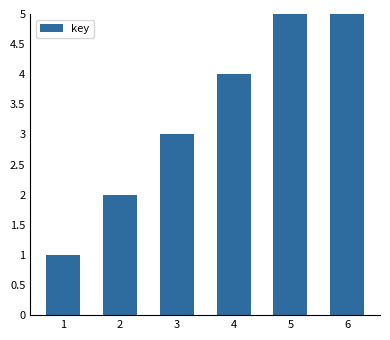

Is it true that the value at 6 is 4?

False